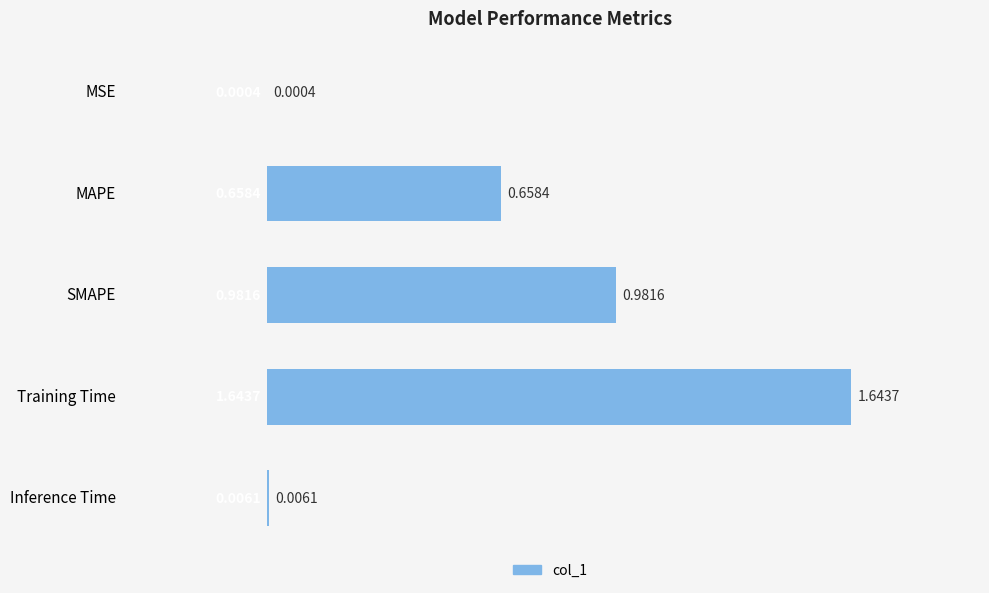

Which has a higher value, SMAPE or Training Time?

Training Time